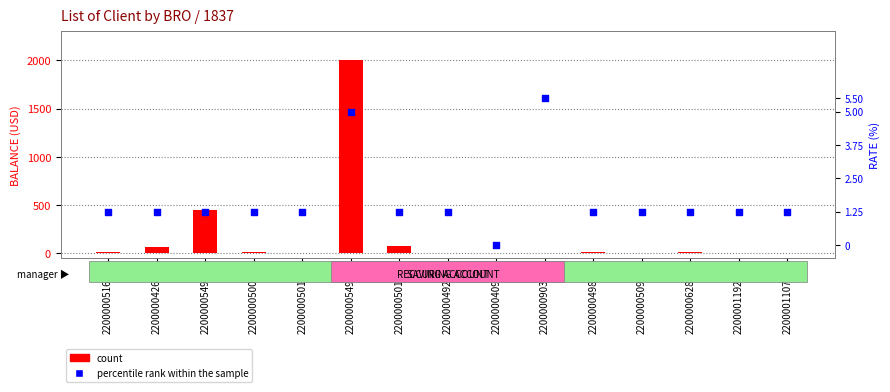

At how many categories does at least one series exceed 680?

1